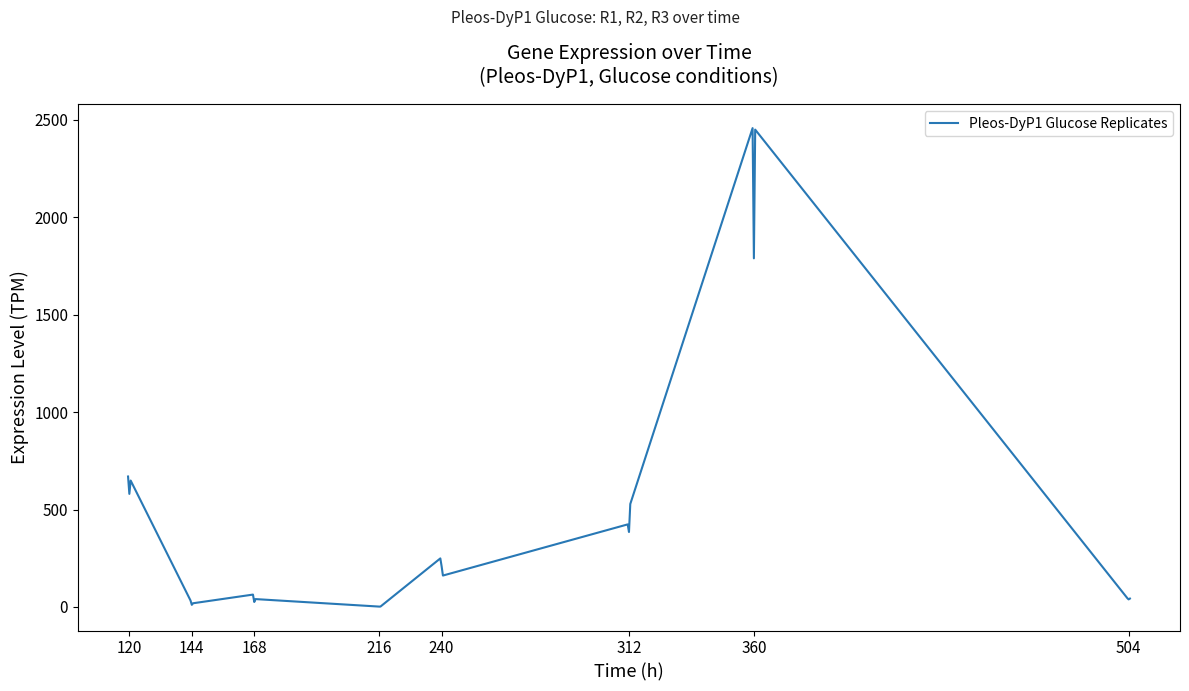

What is the smallest value displayed?

2.0